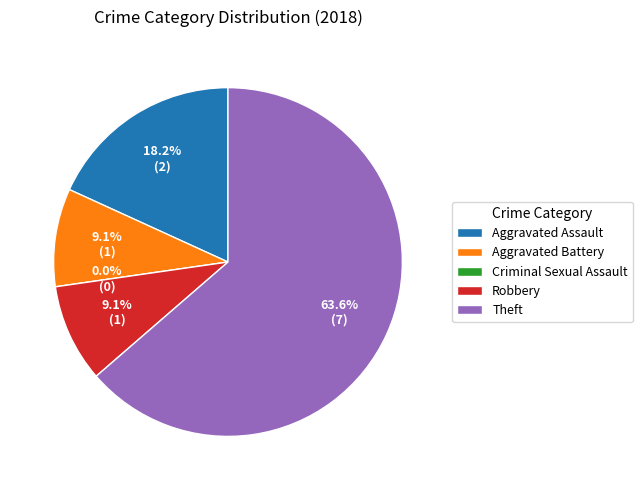

How many segments does this pie chart have?

5